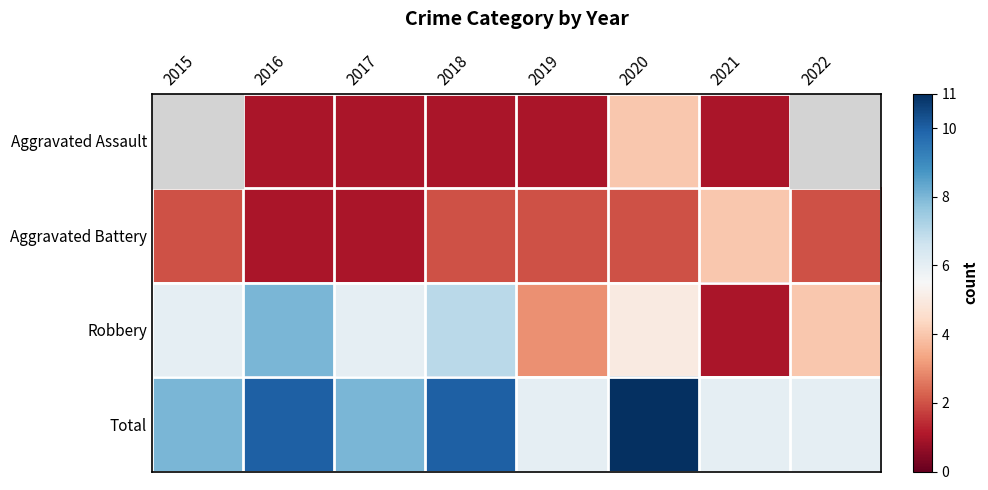

What is the spread (max minus min) of values at 2018?

9.0